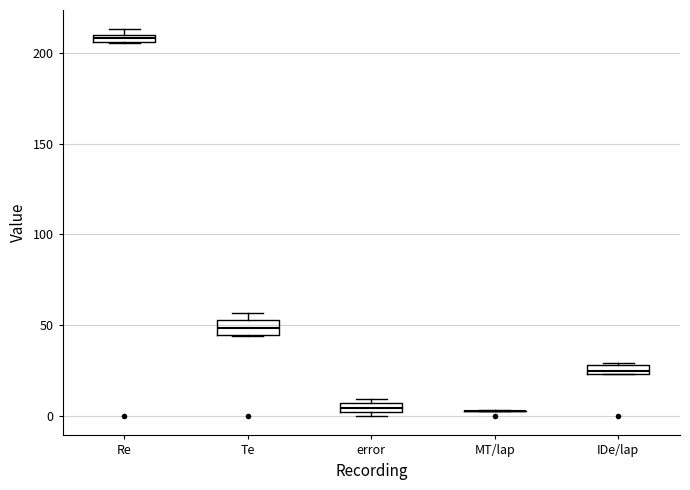

Where is the lower edge of the box for Te on the y-axis? The values are not printed on the chart, so give them approximately, as read against the axis.

45